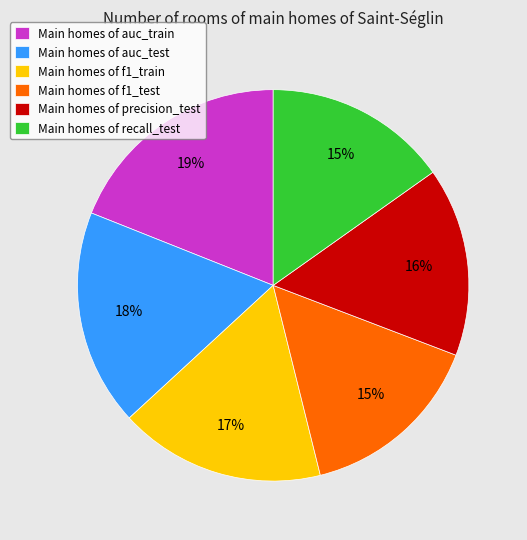

Is there any slice that represents more than half of the pie?

No